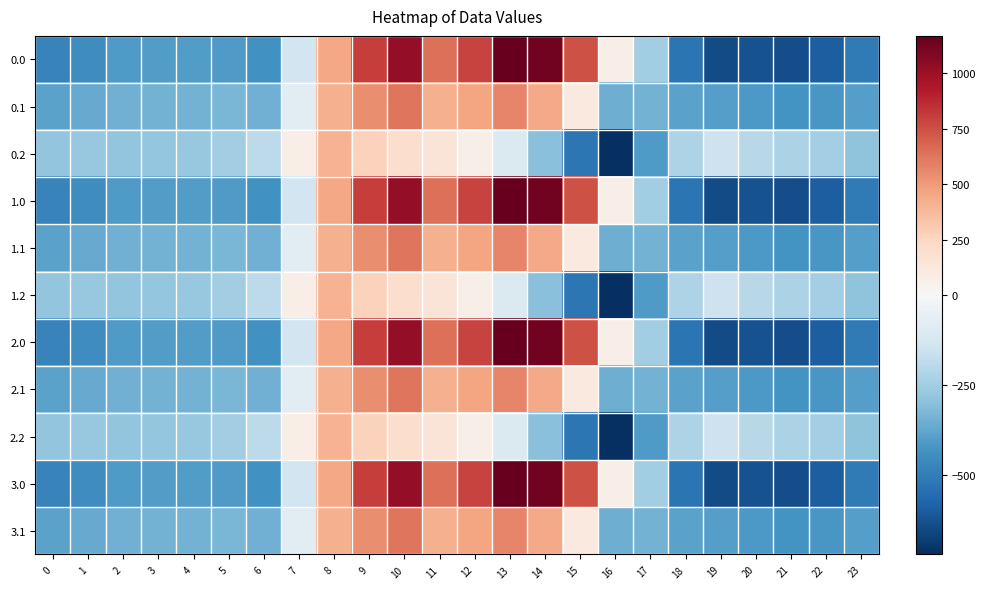

Rank the series at 8 from lowest to highest value.

0.2, 1.2, 2.2, 0.1, 1.1, 2.1, 3.1, 0.0, 1.0, 2.0, 3.0